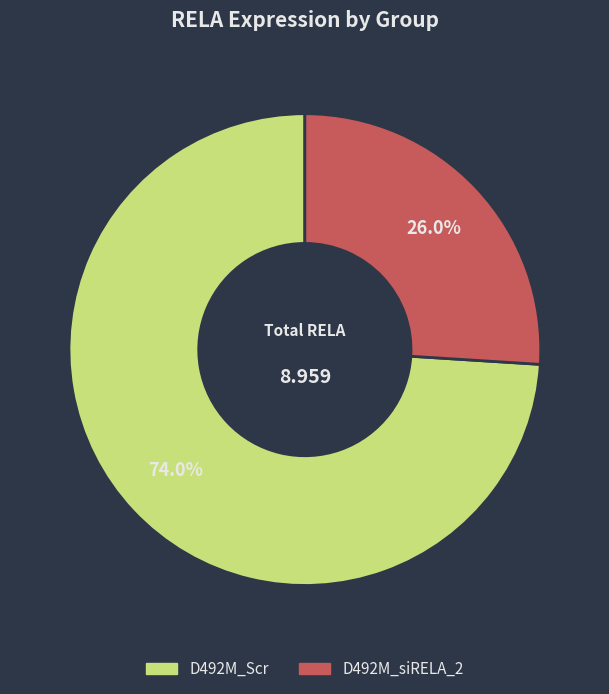

Does D492M_Scr account for over 50% of the chart?

Yes